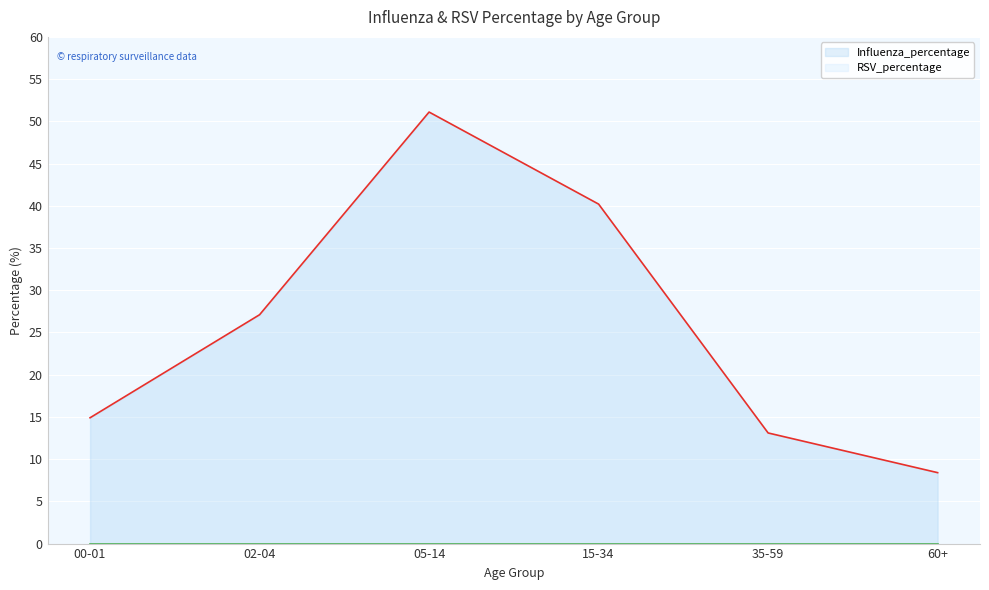

List the labels in order of value, largest first.

05-14, 15-34, 02-04, 00-01, 35-59, 60+